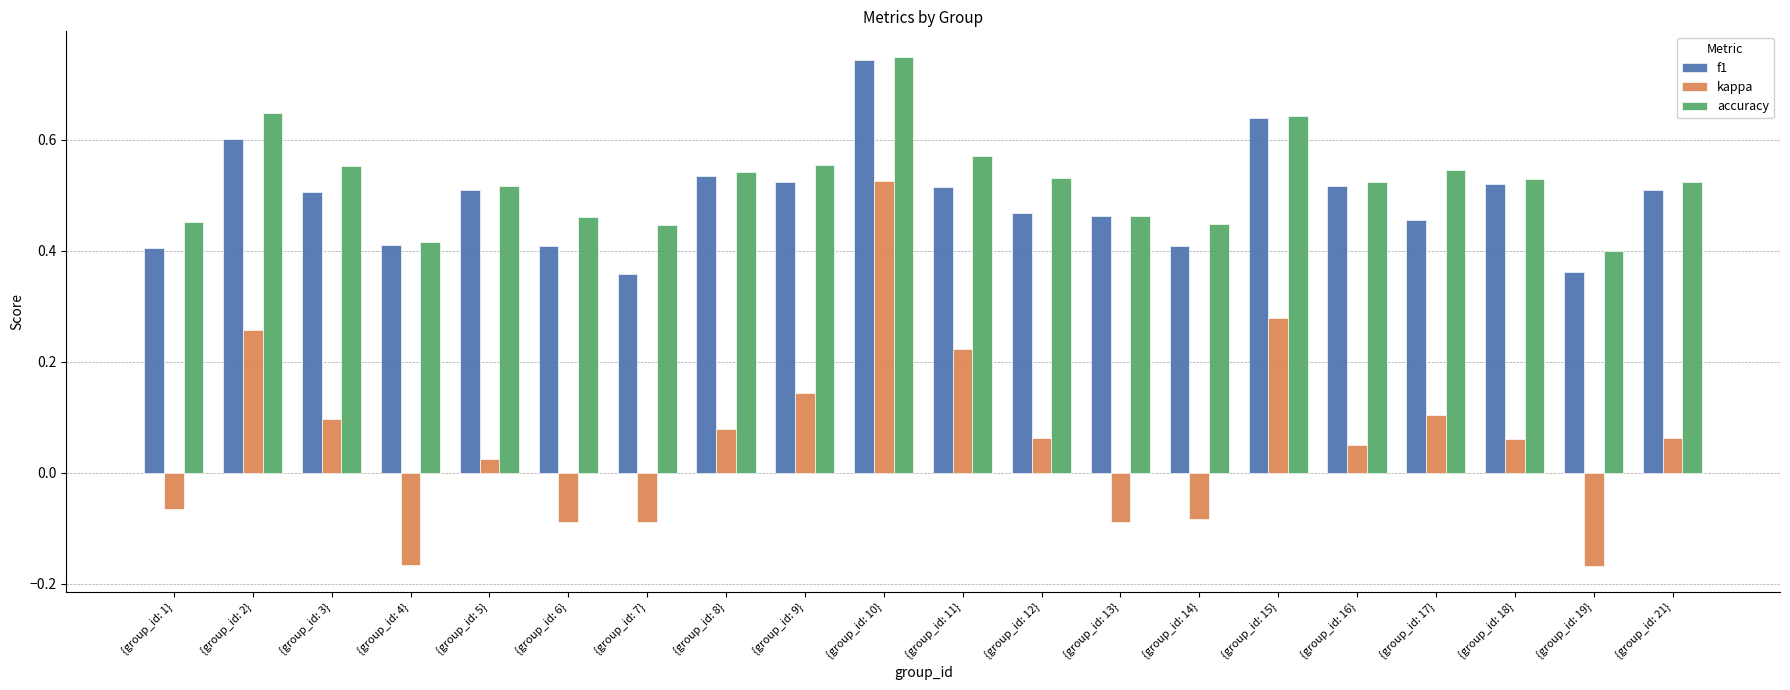

Where is kappa nearest to the value 0?

{group_id: 5}